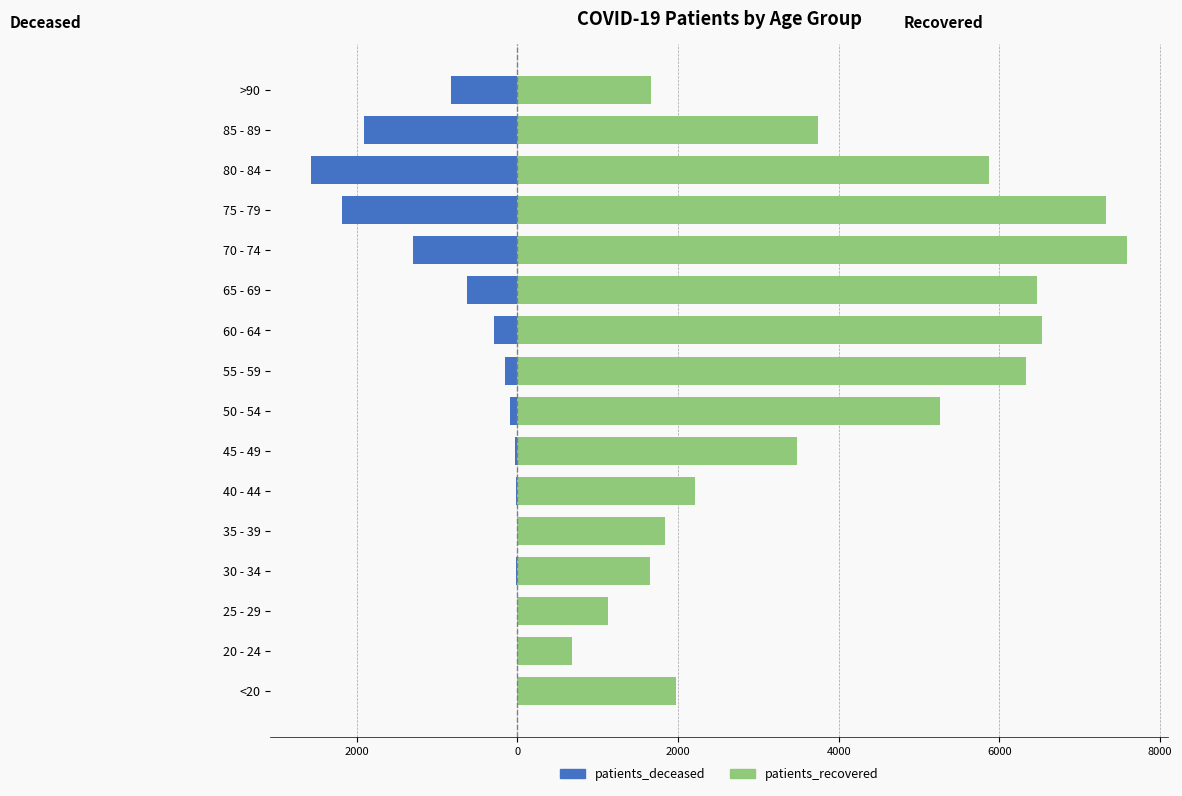

Count the number of categories in the chart.

16